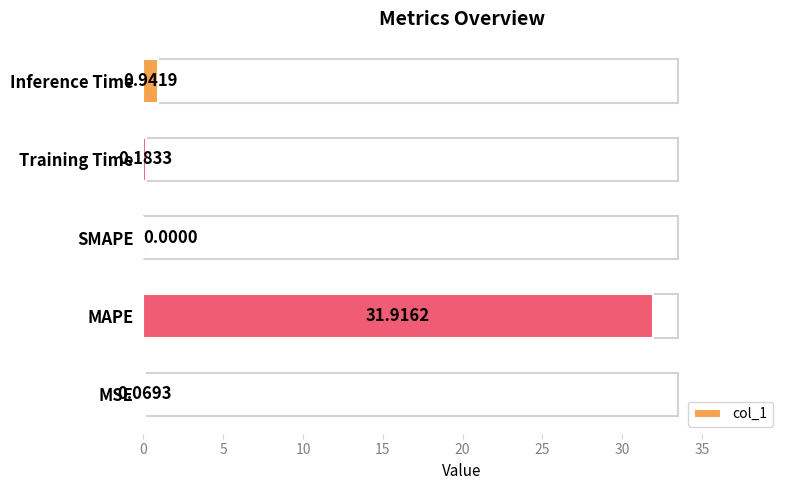

How many positive values are there?

4